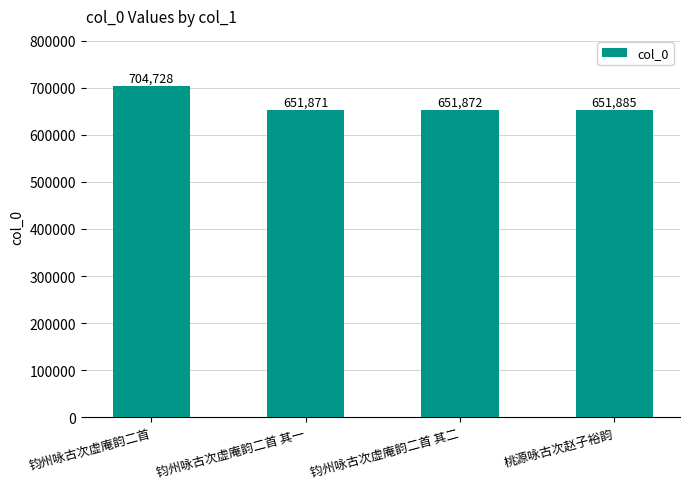

What is the label of the 2nd bar from the right?

钧州咏古次虚庵韵二首 其二